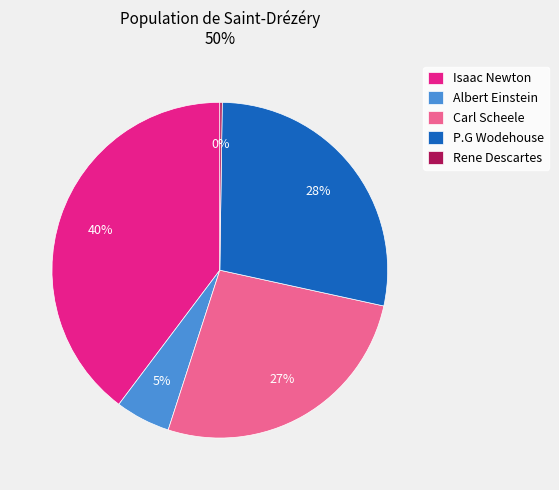

To the nearest percent, what portion does P.G Wodehouse represent?

28%